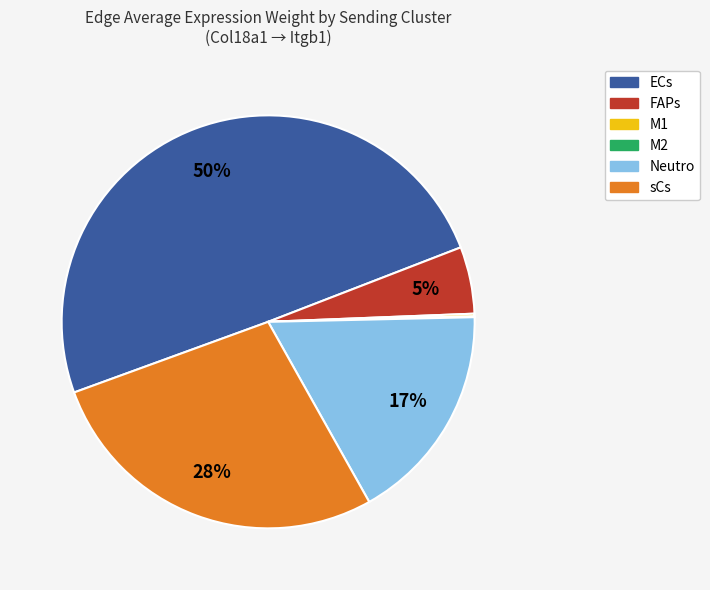

Combined, do FAPs and sCs account for over 50%?

No